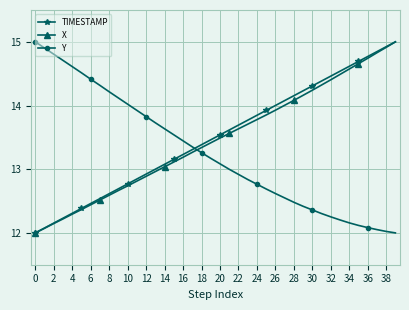

What is the maximum value shown in the chart?

15.0